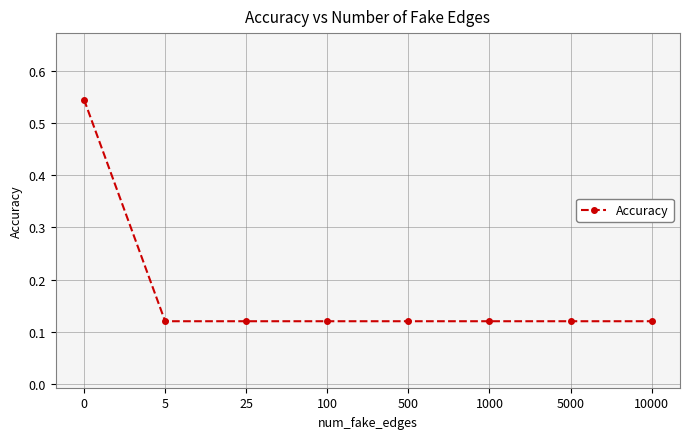

Count the values in the range 0 to 1.

8